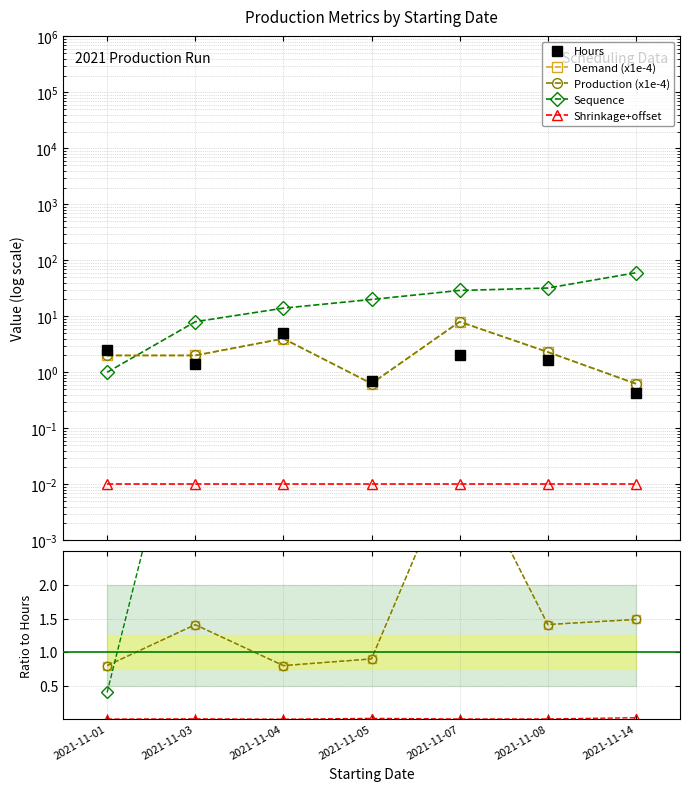

What is the approximate value of Production at 2021-11-01?

2.0